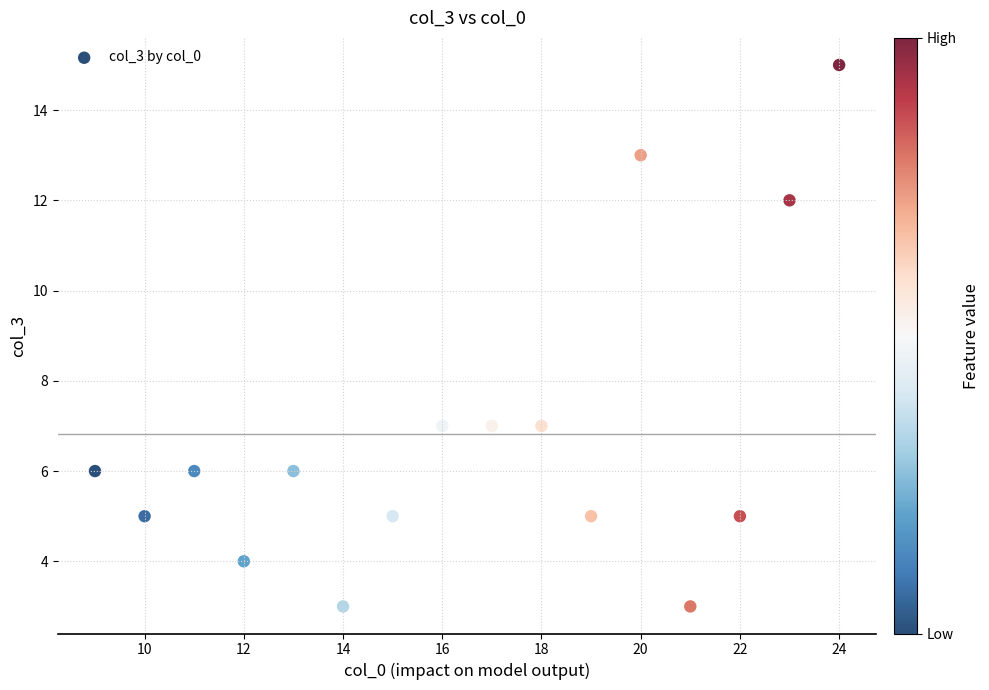

What is the range of X values (max minus min)?

15